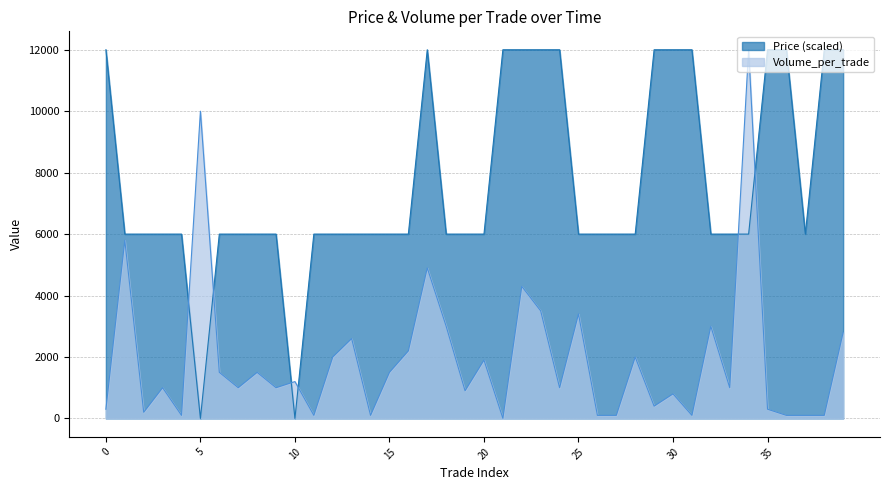

Where is the first local minimum for Price?

5